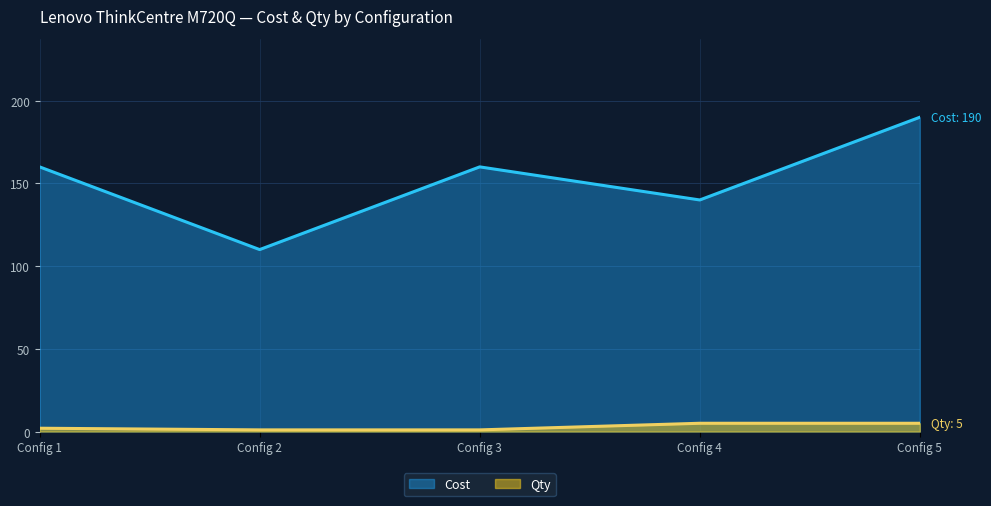

Is the value of Qty at Config 2 greater than the value of Cost at Config 5?

No